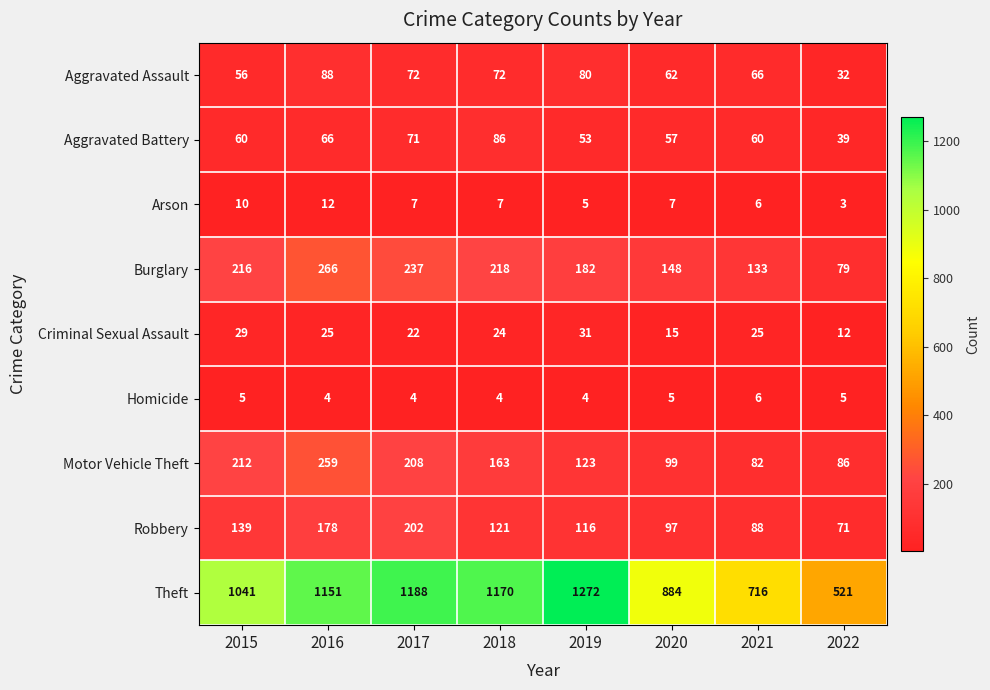

At which category is the sum across all series the highest?

2016